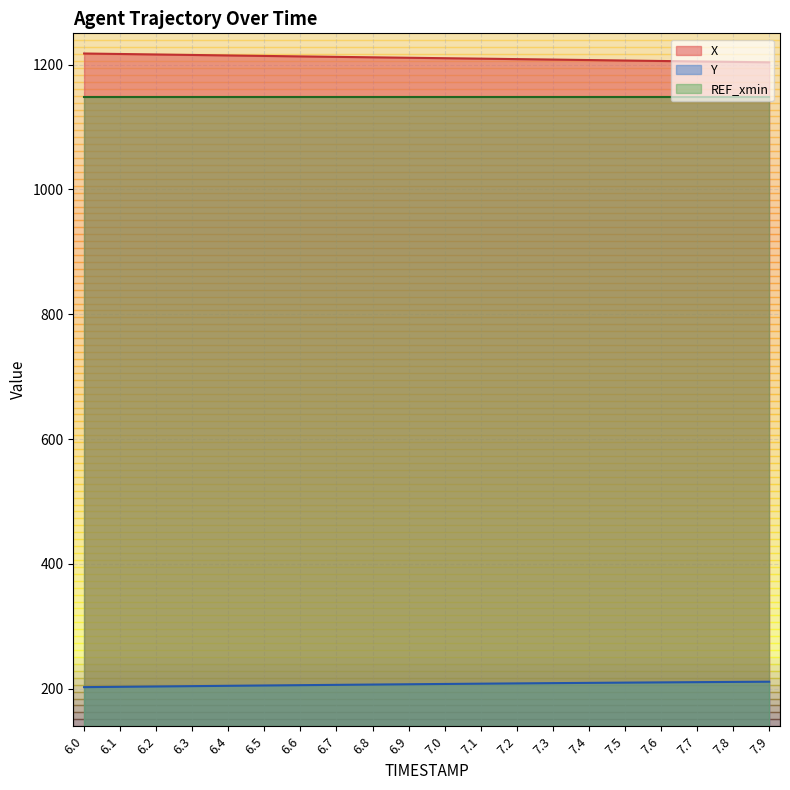

How many data points does each series have?

20